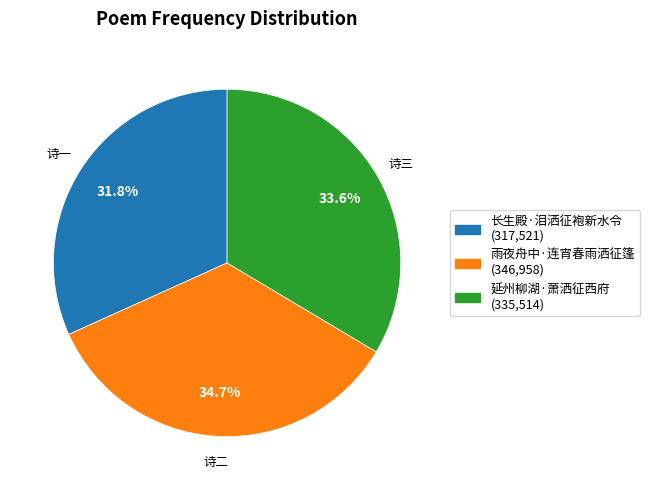

Count the number of slices in the pie.

3